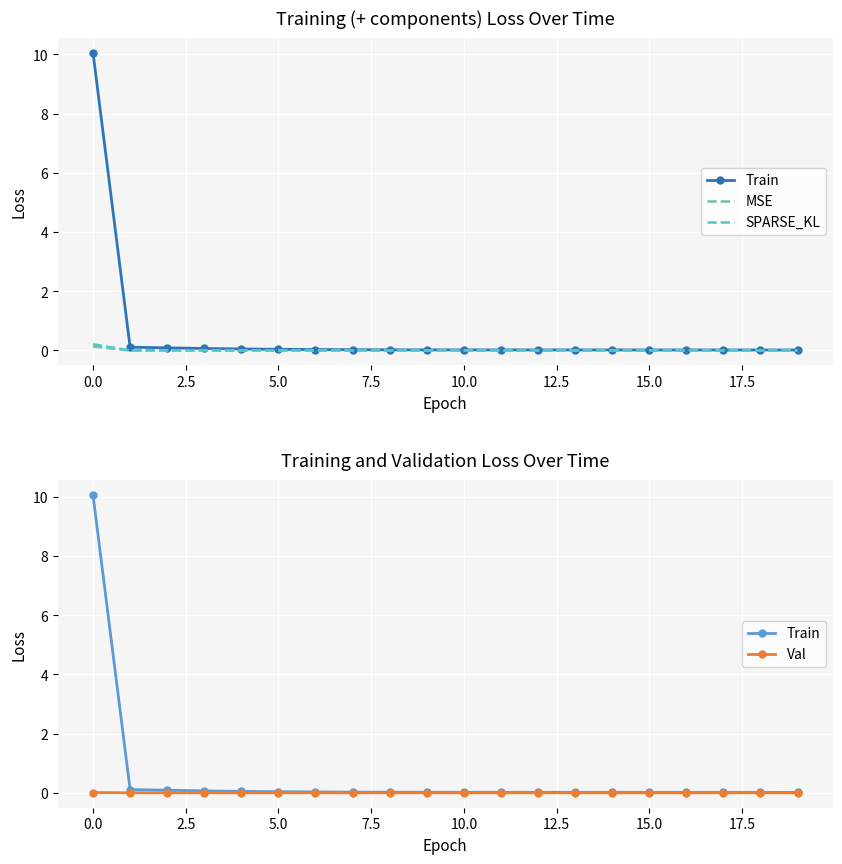

Which series has the largest range (max minus min)?

Train